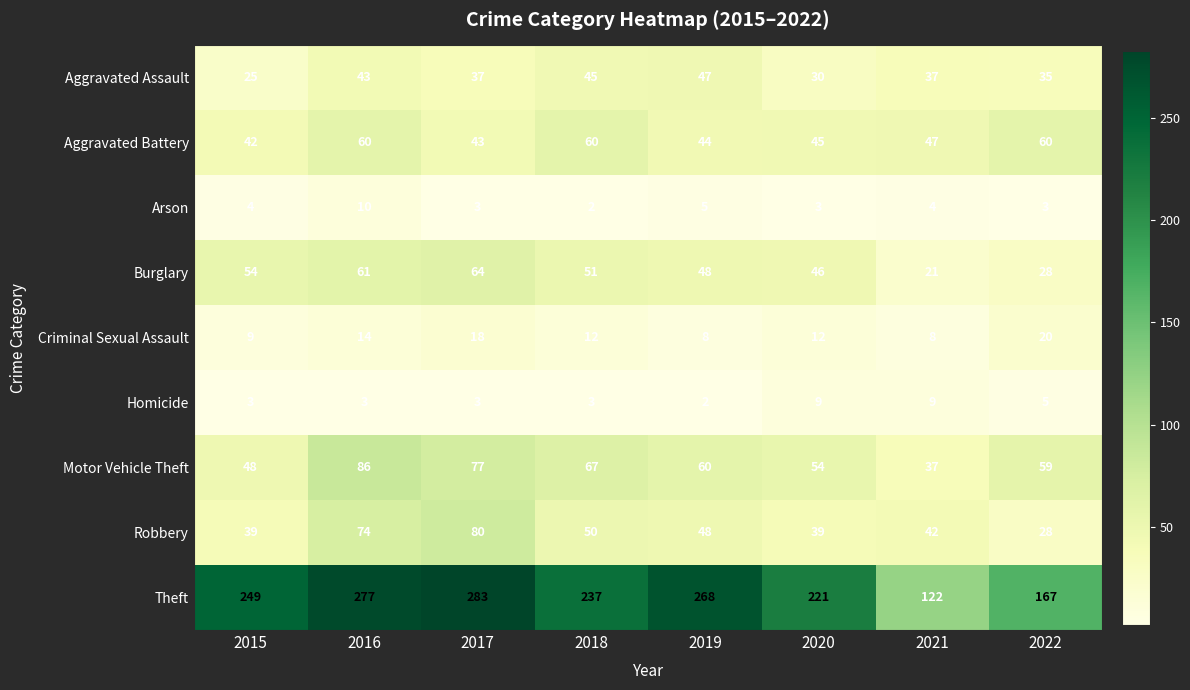

At which label is Robbery closest to 54?

2018